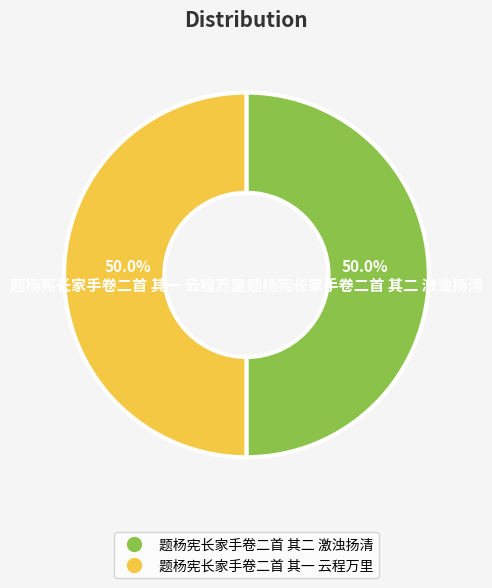

True or false: 题杨宪长家手卷二首 其二 激浊扬清 accounts for 41% of the total.

False